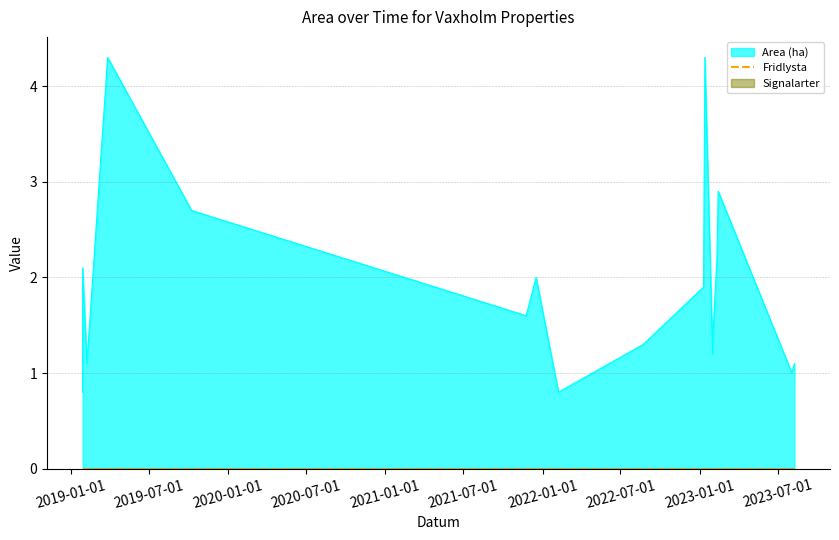

At which category is the sum across all series the highest?

2019-03-28